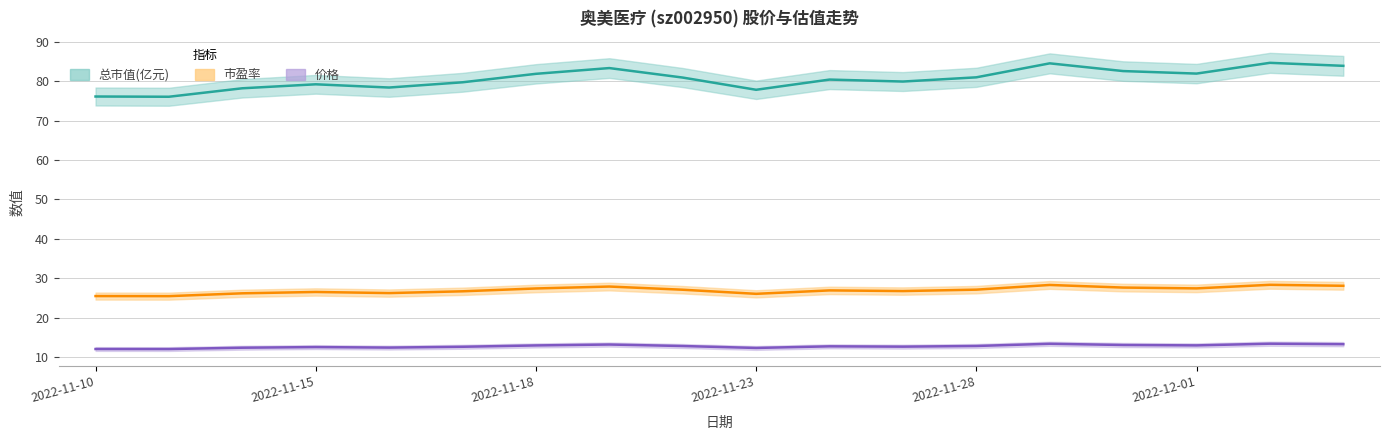

What is the label of the 13th point from the right?

2022-11-17